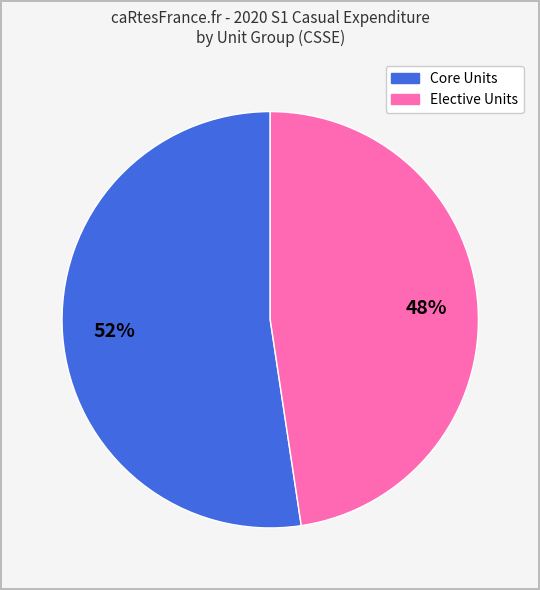

How many segments does this pie chart have?

2